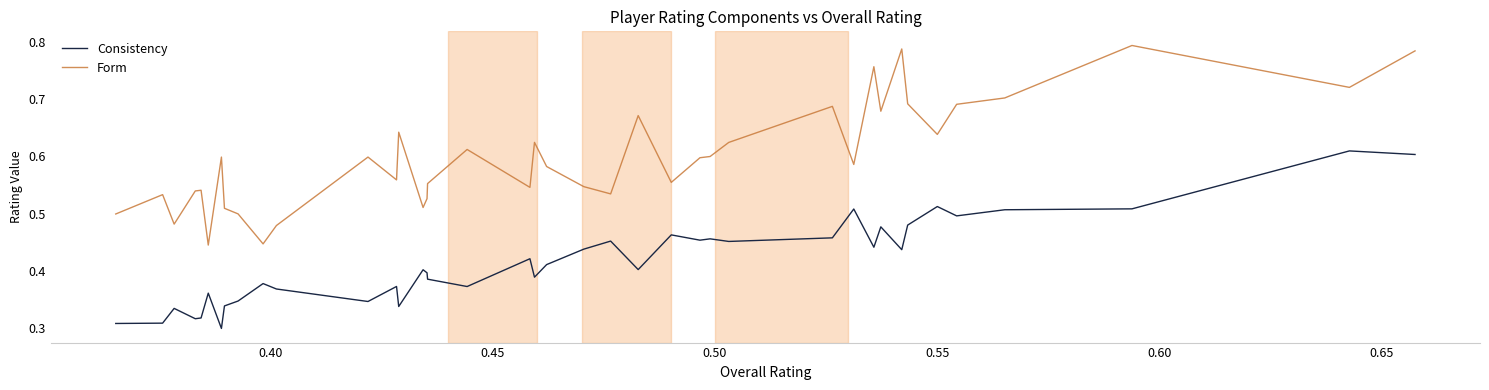

List the series in order of their overall mean, lowest first.

Consistency, Form